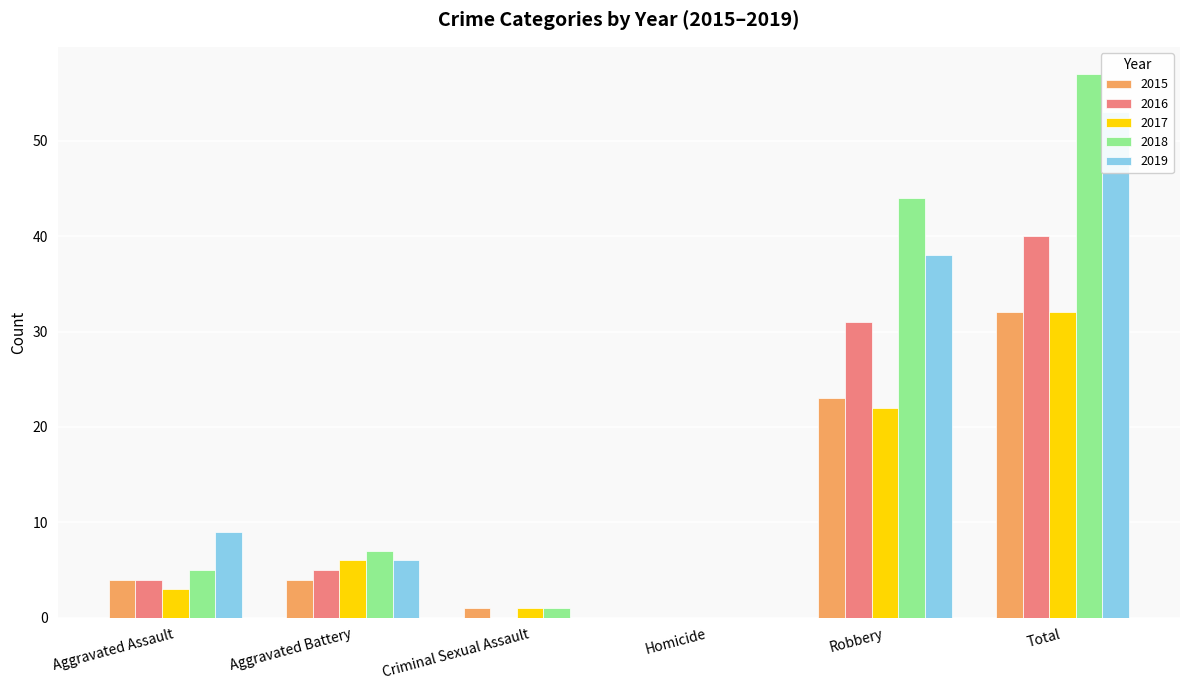

At which category is the sum across all series the highest?

Total